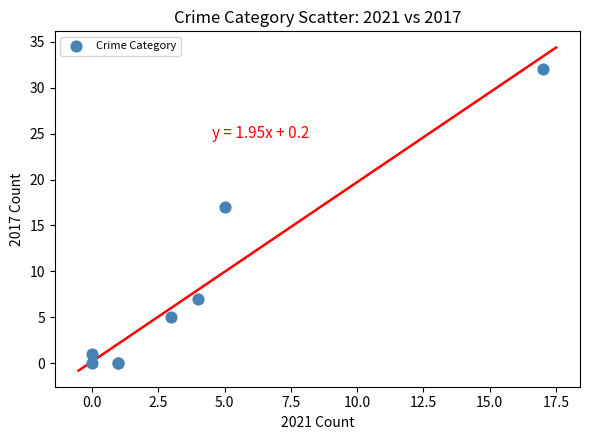

What Y value in the scatter plot is closest to 16?

17